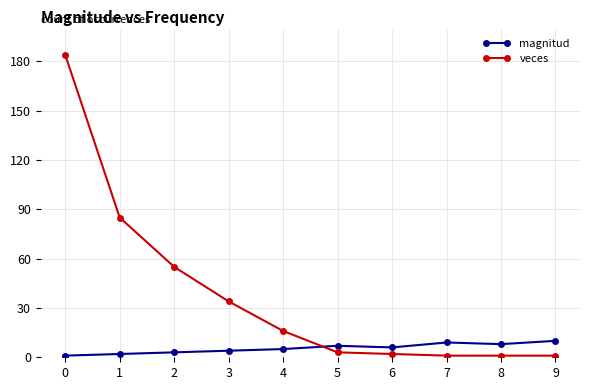

True or false: magnitud has more than 0 points higher than both neighbors.

True